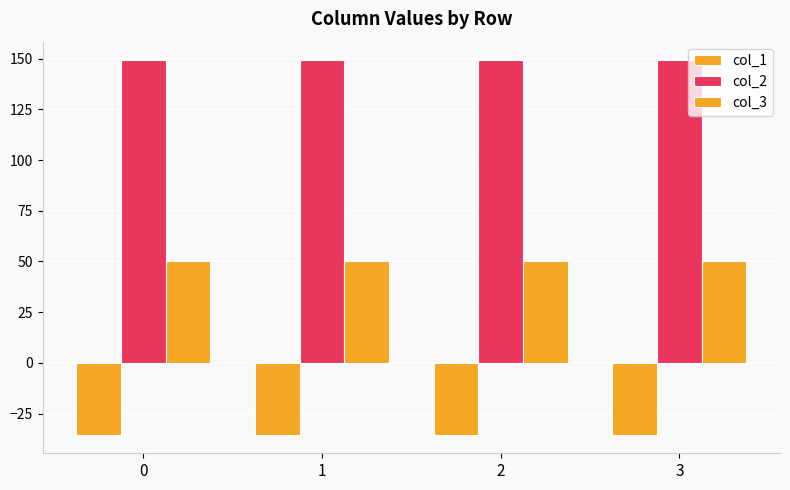

At which label is col_1 closest to -35?

2